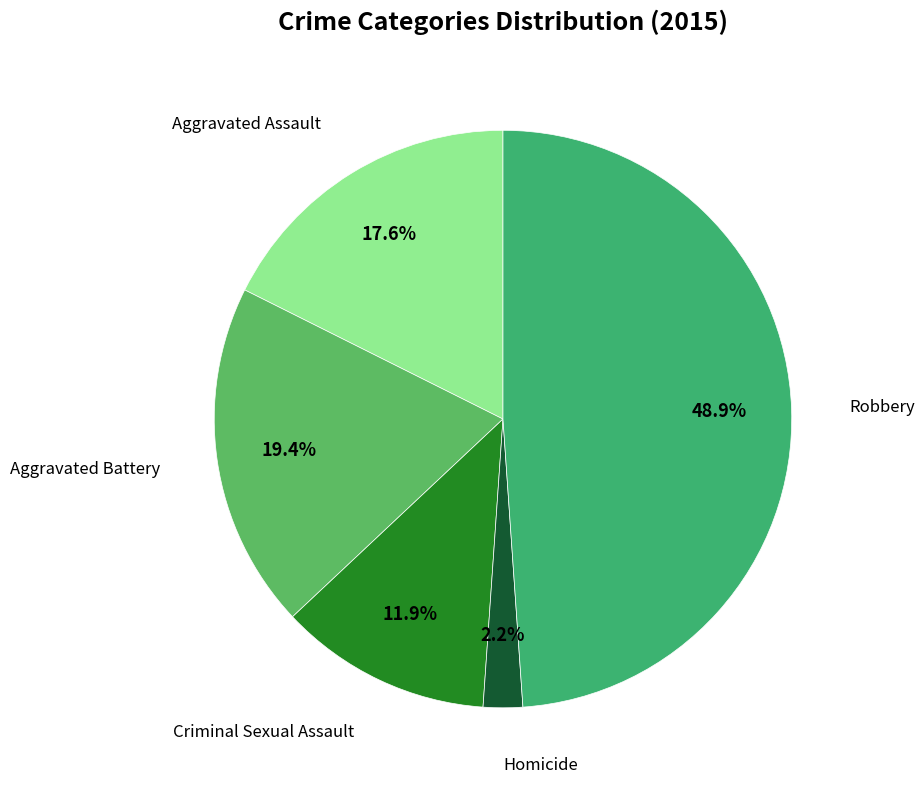

Is there any slice that represents more than half of the pie?

No